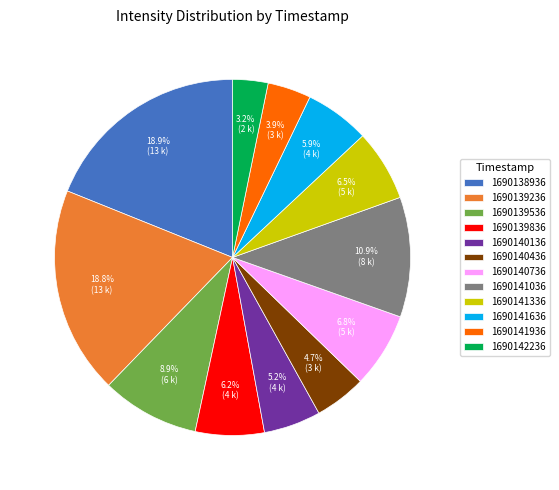

Is it true that 1690141636 is 6% of the pie?

True